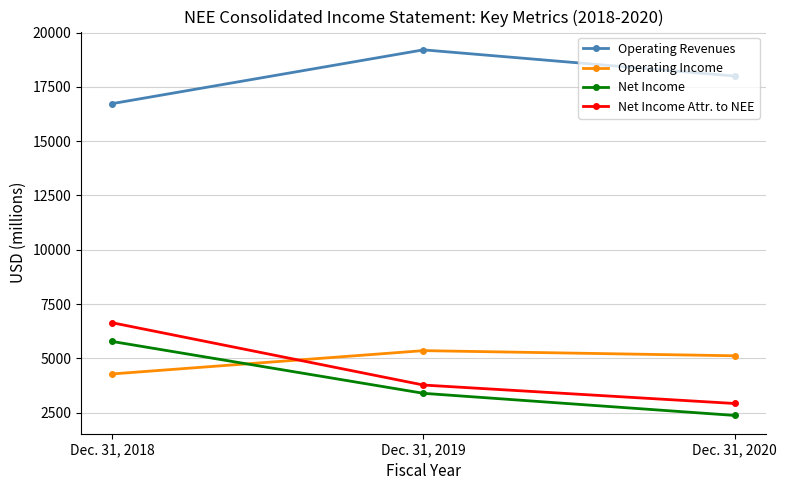

Reading left to right, transcribe all the data shown in this chart.

Operating Revenues: 16727	19204	17997
Operating Income: 4280	5353	5116
Net Income: 5776	3388	2369
Net Income Attr. to NEE: 6638	3769	2919